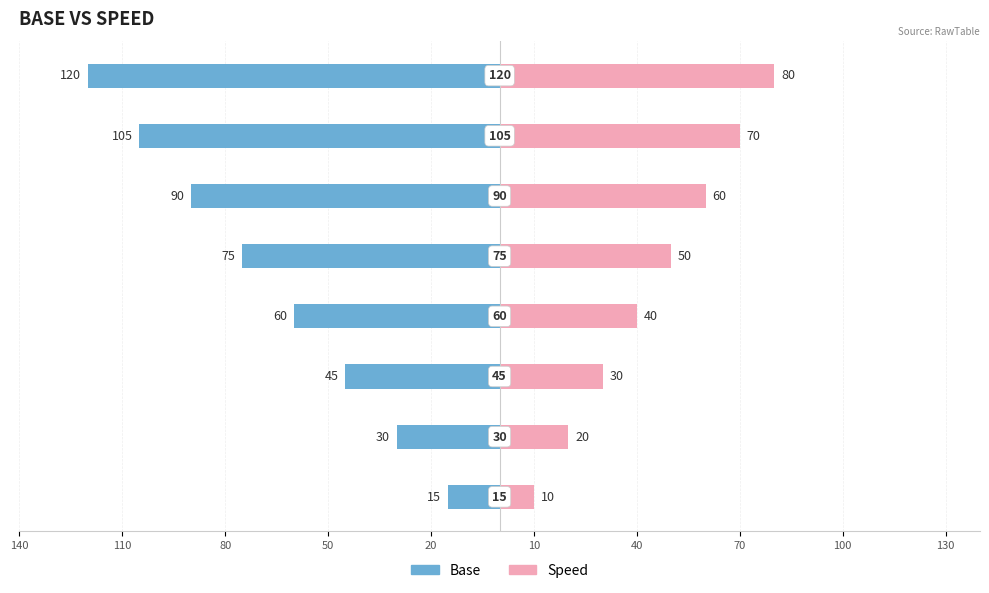

Which has a higher value, 10 or 50?

50